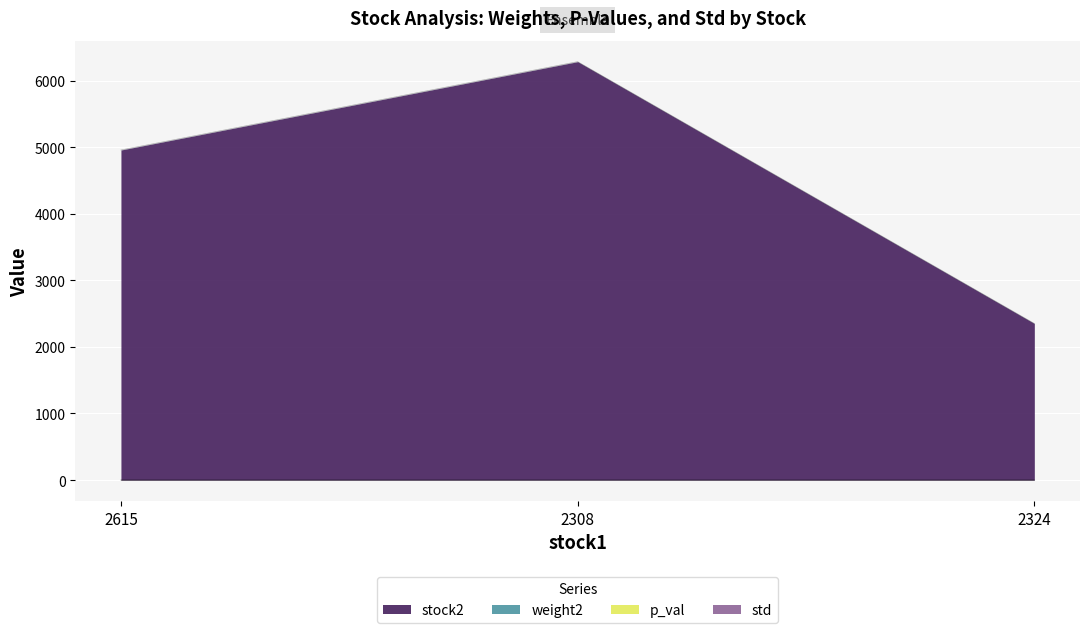

Count the number of categories in the chart.

3